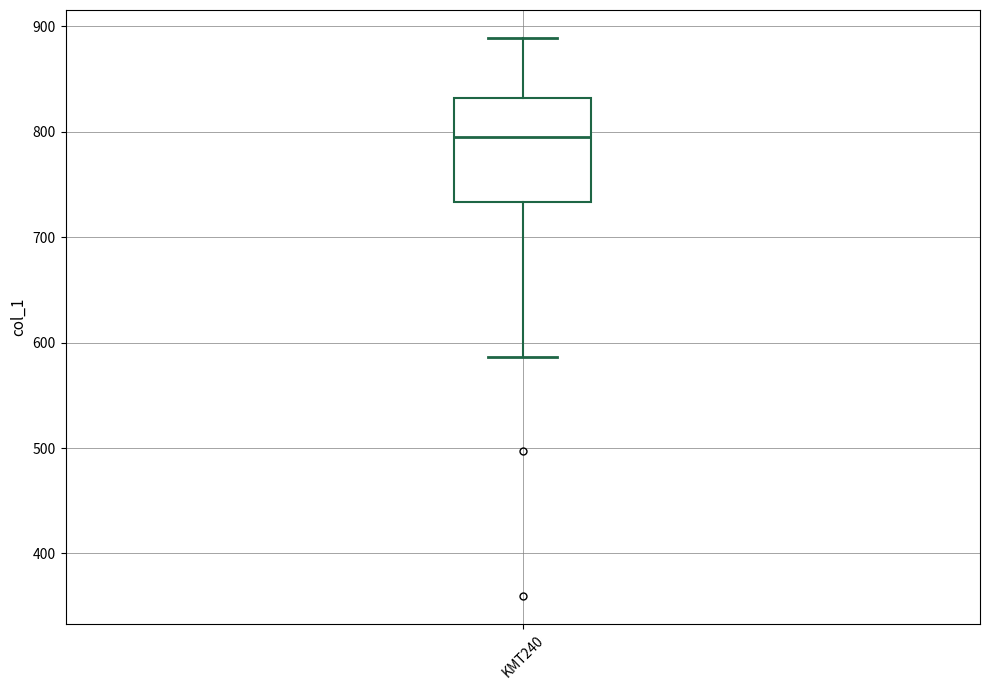

Where is the upper edge of the box for KMT240 on the y-axis? The values are not printed on the chart, so give them approximately, as read against the axis.

830